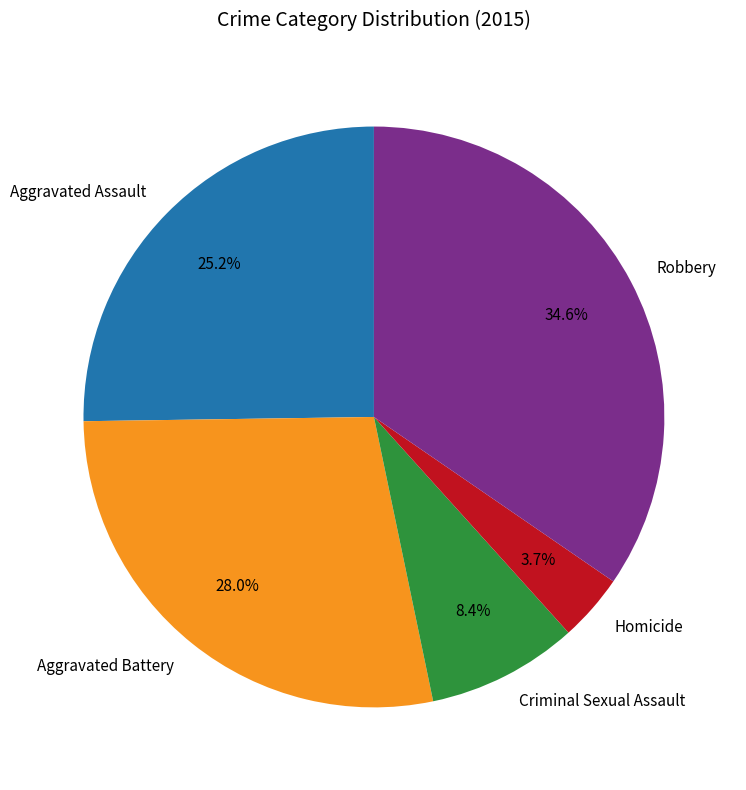

Is it true that Aggravated Battery is 41% of the pie?

False